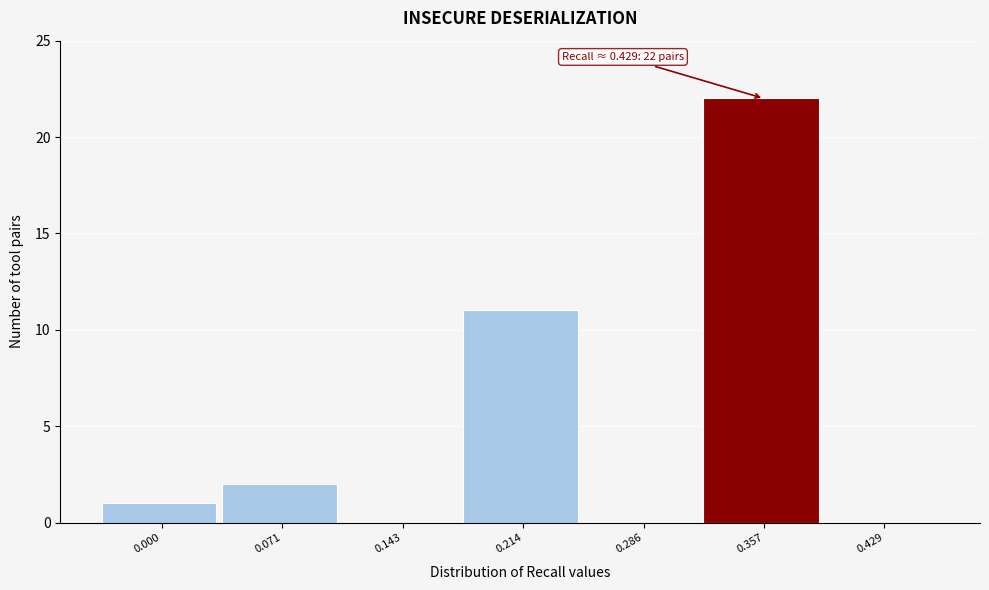

Reading right to left, extract all data points from this chart.

0.429=0	0.357=22	0.286=0	0.214=11	0.143=0	0.071=2	0.000=1